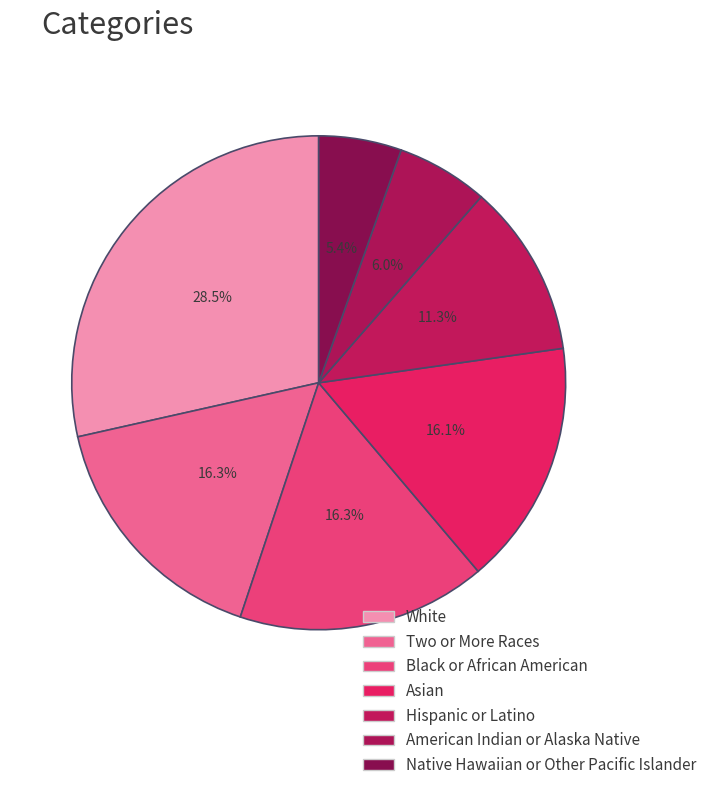

How many segments does this pie chart have?

7